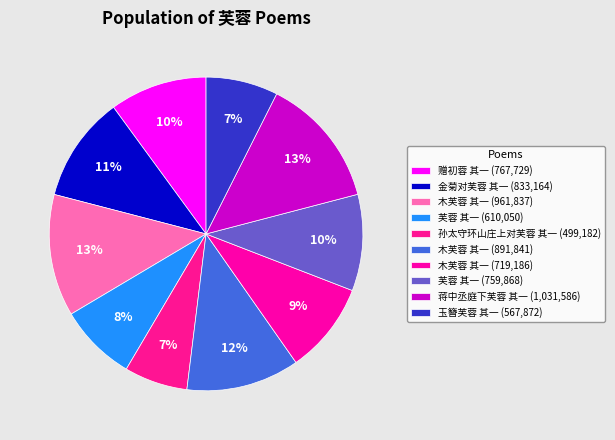

How many segments does this pie chart have?

10